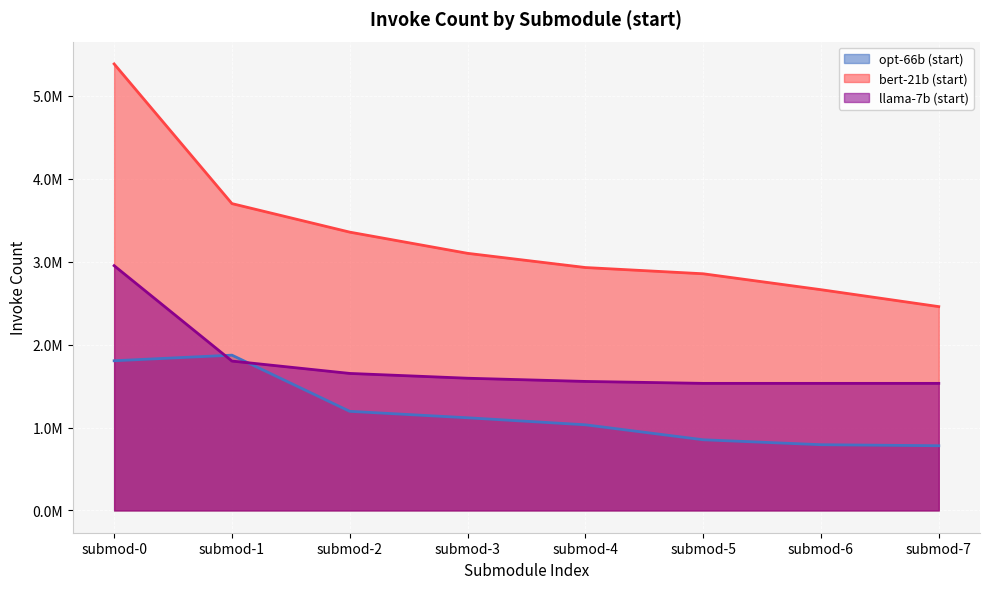

Does the chart display data point markers on the line(s)?

No